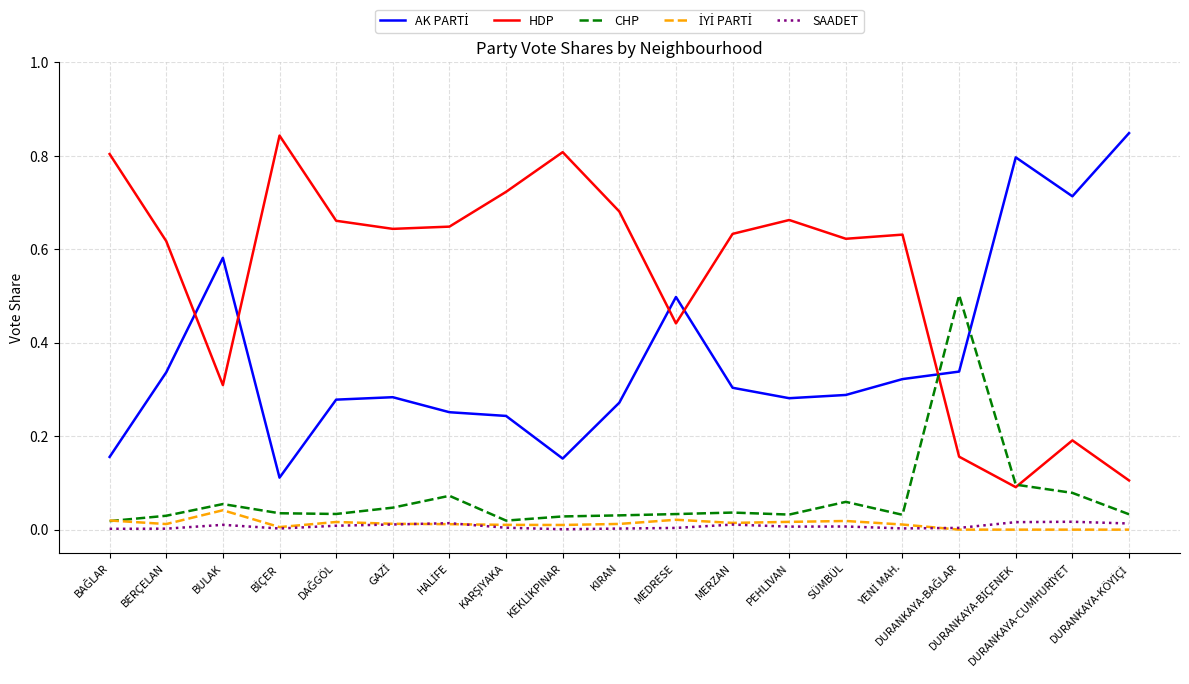

How many categories are shown in the chart?

19